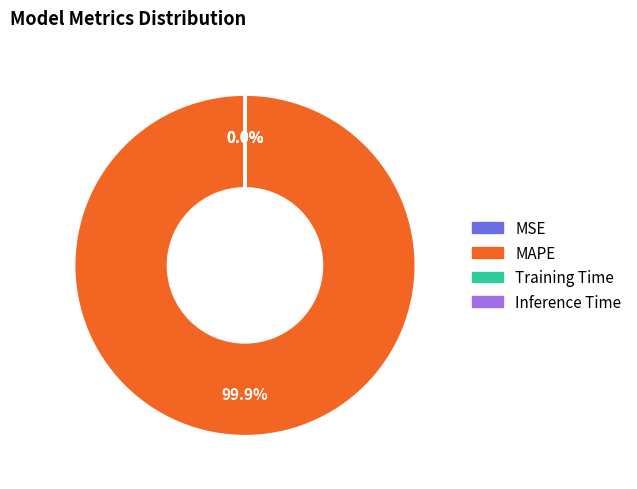

What is the largest slice in the pie chart?

MAPE